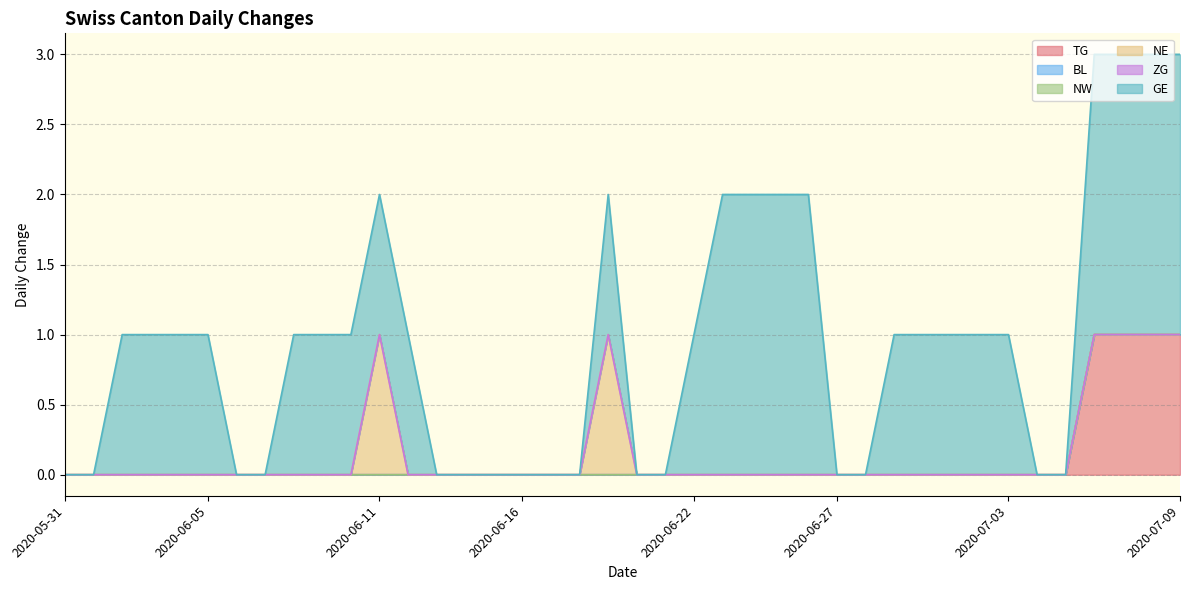

Reading right to left, extract all data points from this chart.

TG: 2020-07-09=1	2020-07-08=1	2020-07-07=1	2020-07-06=1	2020-07-05=0	2020-07-04=0	2020-07-03=0	2020-07-02=0	2020-07-01=0	2020-06-30=0	2020-06-29=0	2020-06-28=0	2020-06-27=0	2020-06-26=0	2020-06-25=0	2020-06-24=0	2020-06-23=0	2020-06-22=0	2020-06-21=0	2020-06-20=0	2020-06-19=0	2020-06-18=0	2020-06-17=0	2020-06-16=0	2020-06-15=0	2020-06-14=0	2020-06-13=0	2020-06-12=0	2020-06-11=0	2020-06-10=0	2020-06-09=0	2020-06-08=0	2020-06-07=0	2020-06-06=0	2020-06-05=0	2020-06-04=0	2020-06-03=0	2020-06-02=0	2020-06-01=0	2020-05-31=0
BL: 2020-07-09=0	2020-07-08=0	2020-07-07=0	2020-07-06=0	2020-07-05=0	2020-07-04=0	2020-07-03=0	2020-07-02=0	2020-07-01=0	2020-06-30=0	2020-06-29=0	2020-06-28=0	2020-06-27=0	2020-06-26=0	2020-06-25=0	2020-06-24=0	2020-06-23=0	2020-06-22=0	2020-06-21=0	2020-06-20=0	2020-06-19=0	2020-06-18=0	2020-06-17=0	2020-06-16=0	2020-06-15=0	2020-06-14=0	2020-06-13=0	2020-06-12=0	2020-06-11=0	2020-06-10=0	2020-06-09=0	2020-06-08=0	2020-06-07=0	2020-06-06=0	2020-06-05=0	2020-06-04=0	2020-06-03=0	2020-06-02=0	2020-06-01=0	2020-05-31=0
NW: 2020-07-09=0	2020-07-08=0	2020-07-07=0	2020-07-06=0	2020-07-05=0	2020-07-04=0	2020-07-03=0	2020-07-02=0	2020-07-01=0	2020-06-30=0	2020-06-29=0	2020-06-28=0	2020-06-27=0	2020-06-26=0	2020-06-25=0	2020-06-24=0	2020-06-23=0	2020-06-22=0	2020-06-21=0	2020-06-20=0	2020-06-19=0	2020-06-18=0	2020-06-17=0	2020-06-16=0	2020-06-15=0	2020-06-14=0	2020-06-13=0	2020-06-12=0	2020-06-11=0	2020-06-10=0	2020-06-09=0	2020-06-08=0	2020-06-07=0	2020-06-06=0	2020-06-05=0	2020-06-04=0	2020-06-03=0	2020-06-02=0	2020-06-01=0	2020-05-31=0
NE: 2020-07-09=0	2020-07-08=0	2020-07-07=0	2020-07-06=0	2020-07-05=0	2020-07-04=0	2020-07-03=0	2020-07-02=0	2020-07-01=0	2020-06-30=0	2020-06-29=0	2020-06-28=0	2020-06-27=0	2020-06-26=0	2020-06-25=0	2020-06-24=0	2020-06-23=0	2020-06-22=0	2020-06-21=0	2020-06-20=0	2020-06-19=1	2020-06-18=0	2020-06-17=0	2020-06-16=0	2020-06-15=0	2020-06-14=0	2020-06-13=0	2020-06-12=0	2020-06-11=1	2020-06-10=0	2020-06-09=0	2020-06-08=0	2020-06-07=0	2020-06-06=0	2020-06-05=0	2020-06-04=0	2020-06-03=0	2020-06-02=0	2020-06-01=0	2020-05-31=0
ZG: 2020-07-09=0	2020-07-08=0	2020-07-07=0	2020-07-06=0	2020-07-05=0	2020-07-04=0	2020-07-03=0	2020-07-02=0	2020-07-01=0	2020-06-30=0	2020-06-29=0	2020-06-28=0	2020-06-27=0	2020-06-26=0	2020-06-25=0	2020-06-24=0	2020-06-23=0	2020-06-22=0	2020-06-21=0	2020-06-20=0	2020-06-19=0	2020-06-18=0	2020-06-17=0	2020-06-16=0	2020-06-15=0	2020-06-14=0	2020-06-13=0	2020-06-12=0	2020-06-11=0	2020-06-10=0	2020-06-09=0	2020-06-08=0	2020-06-07=0	2020-06-06=0	2020-06-05=0	2020-06-04=0	2020-06-03=0	2020-06-02=0	2020-06-01=0	2020-05-31=0
GE: 2020-07-09=2	2020-07-08=2	2020-07-07=2	2020-07-06=2	2020-07-05=0	2020-07-04=0	2020-07-03=1	2020-07-02=1	2020-07-01=1	2020-06-30=1	2020-06-29=1	2020-06-28=0	2020-06-27=0	2020-06-26=2	2020-06-25=2	2020-06-24=2	2020-06-23=2	2020-06-22=1	2020-06-21=0	2020-06-20=0	2020-06-19=1	2020-06-18=0	2020-06-17=0	2020-06-16=0	2020-06-15=0	2020-06-14=0	2020-06-13=0	2020-06-12=1	2020-06-11=1	2020-06-10=1	2020-06-09=1	2020-06-08=1	2020-06-07=0	2020-06-06=0	2020-06-05=1	2020-06-04=1	2020-06-03=1	2020-06-02=1	2020-06-01=0	2020-05-31=0